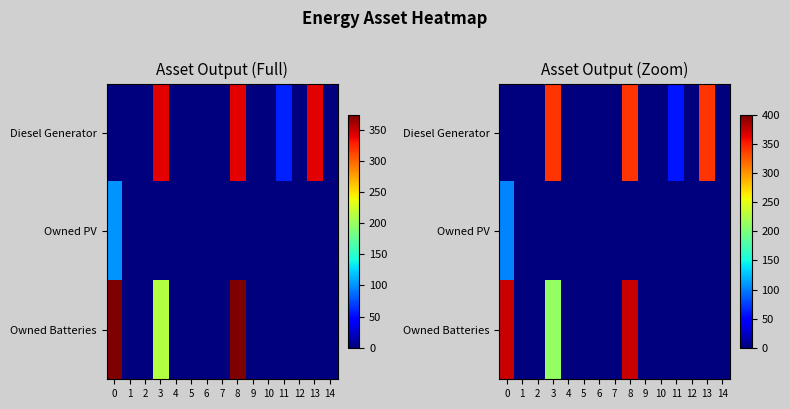

The value of Diesel Generator at 6 is -141. True or false?

False